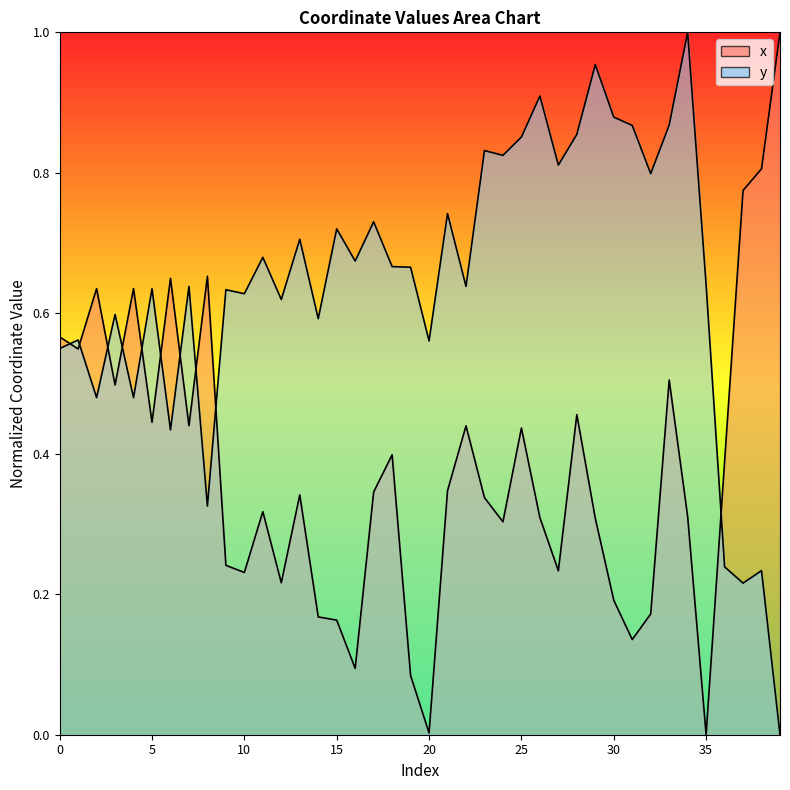

At which label does x reach its peak?

39